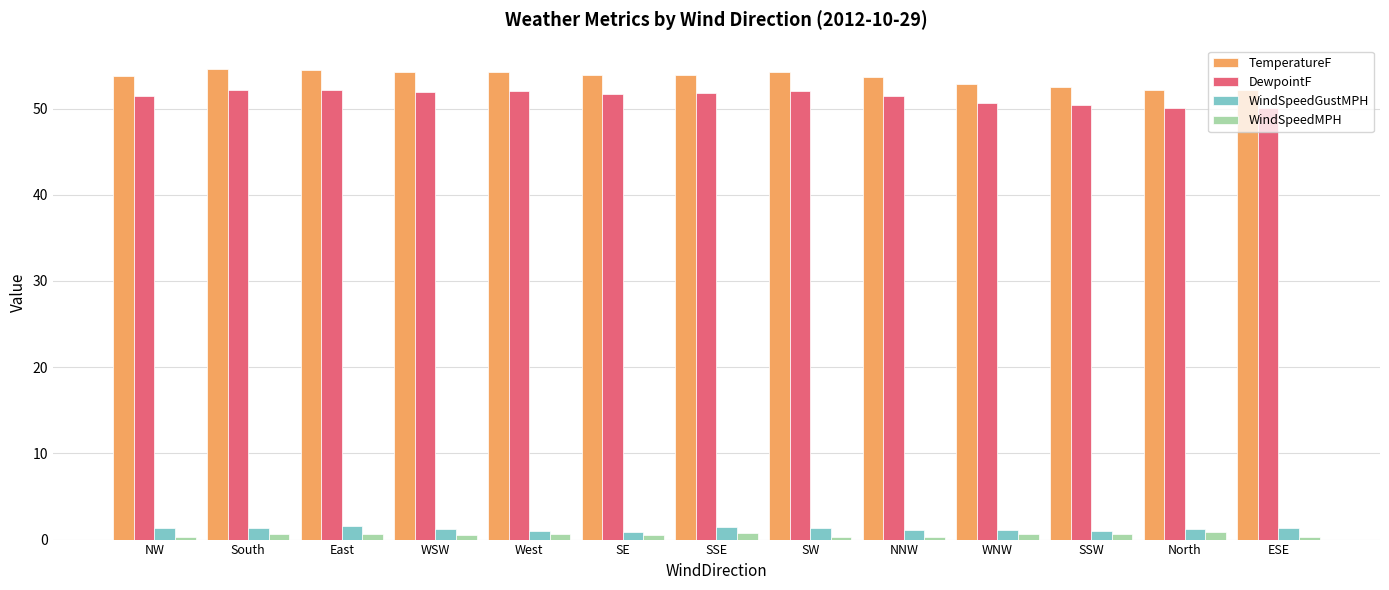

What is the sum of all WindSpeedGustMPH values?

16.0